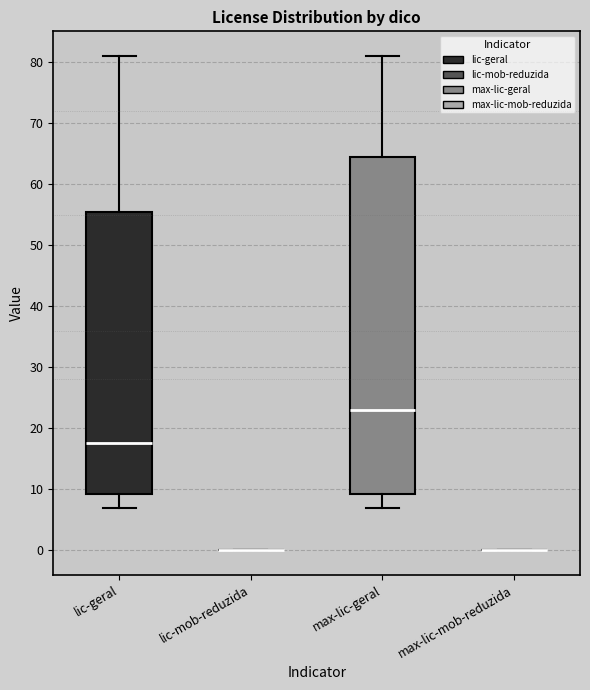

Comparing the boxes themselves (not the whiskers), which one is the tallest?

max-lic-geral